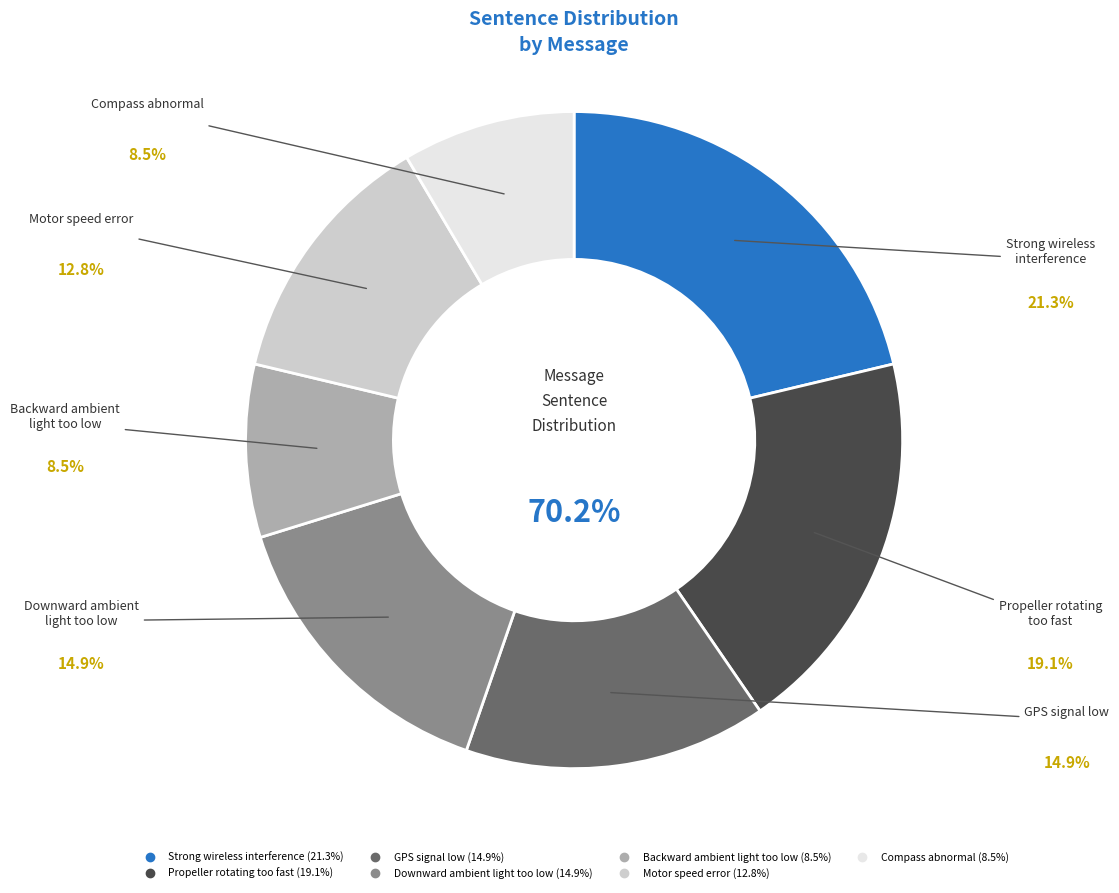

Which category has the biggest portion of the pie?

Strong wireless
interference